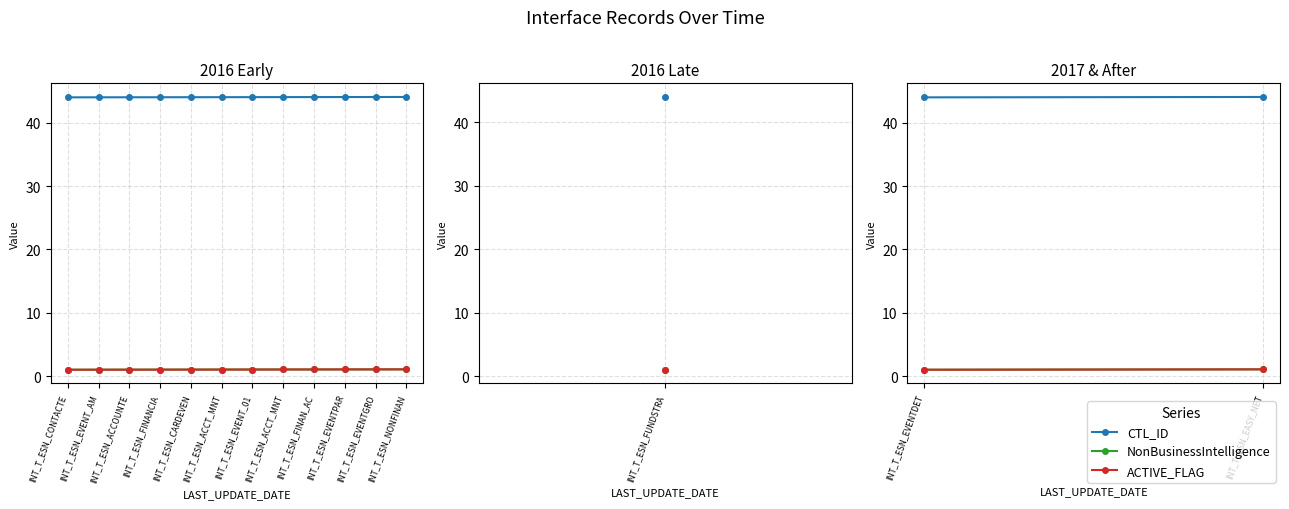

Read the ACTIVE_FLAG value at INT_T_ESN_EVENT_AM.

1.1